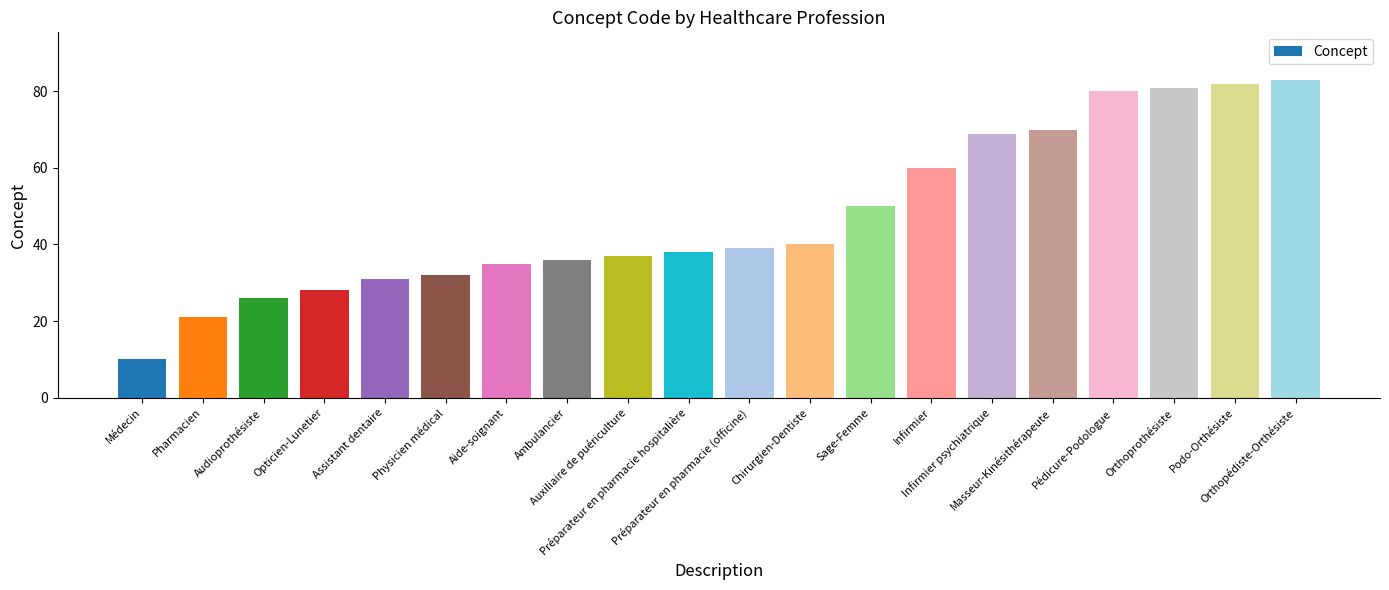

What value does the data have at Aide-soignant?

35